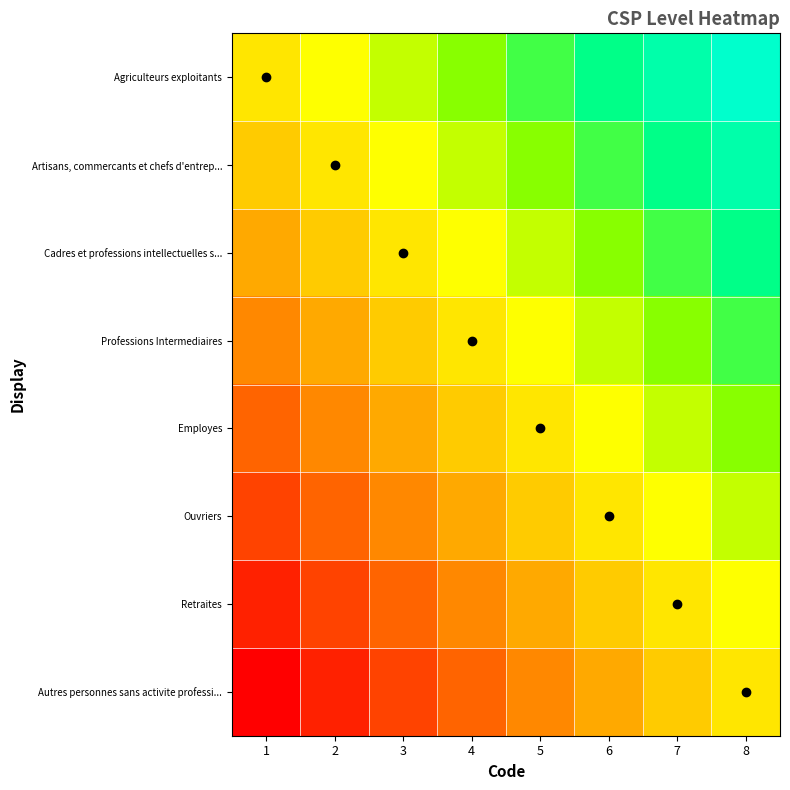

Between 8 and 7, which is larger?

8